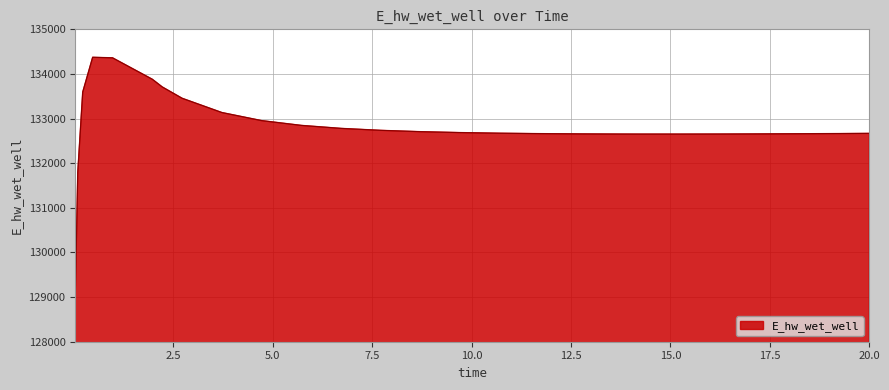

What is the maximum value shown in the chart?

134373.6